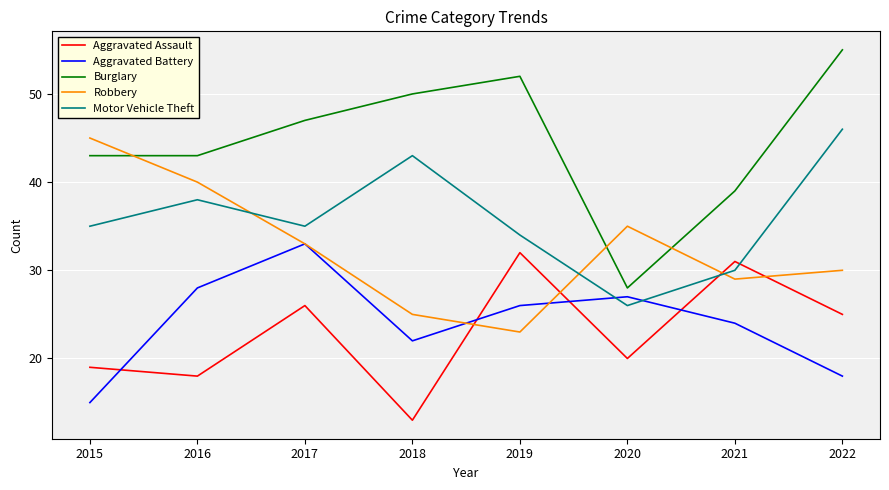

At which label is Robbery closest to 34?

2017